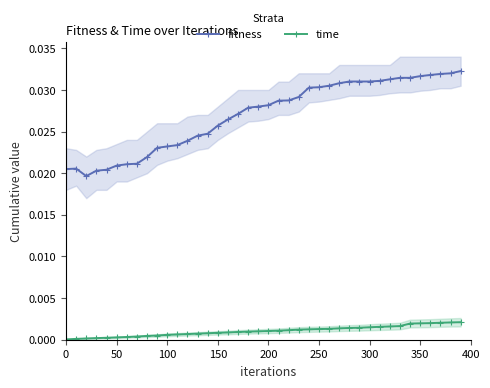

Count the fitness values in the range 0 to 1.

40